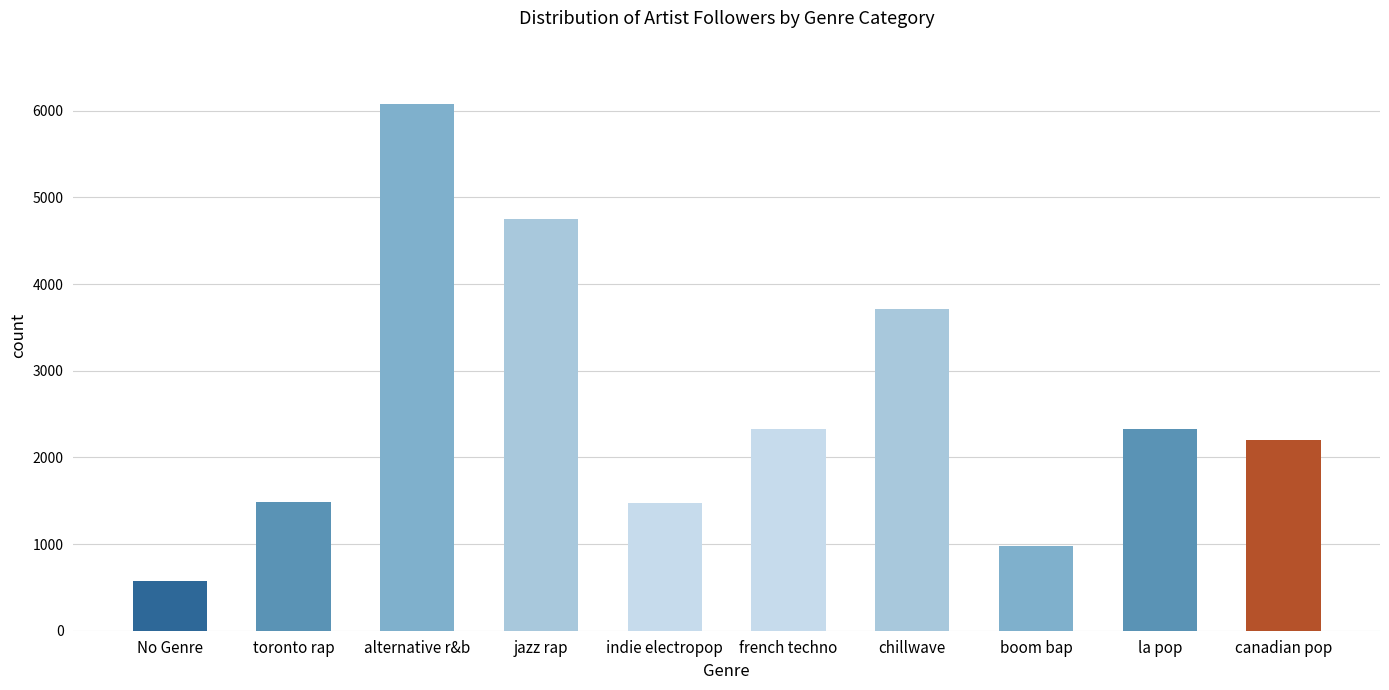

Read the value at la pop.

2323